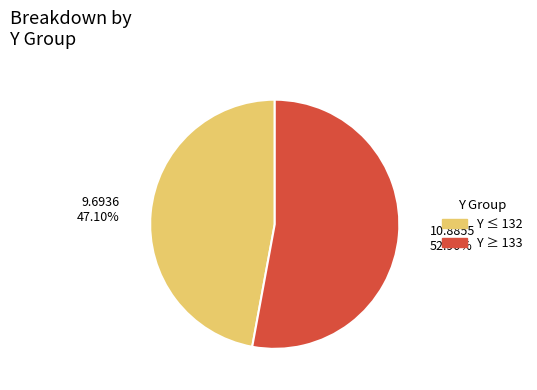

Is there any slice that represents more than half of the pie?

Yes